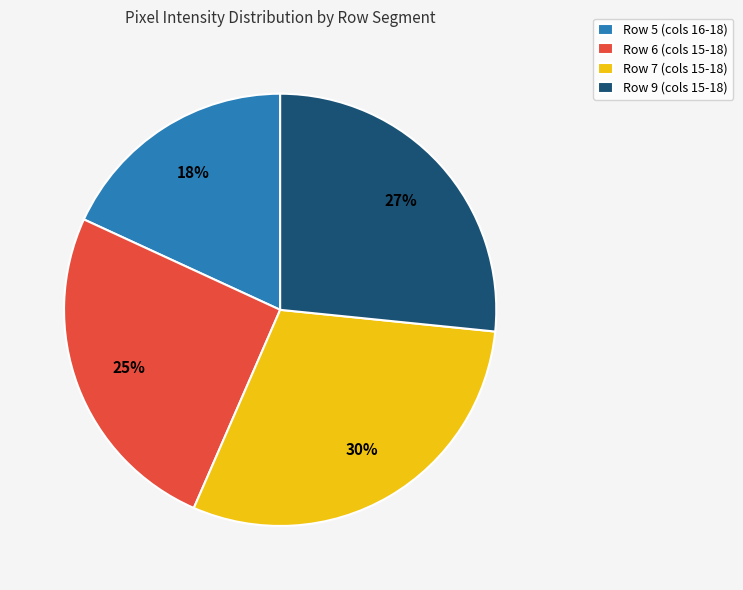

What is the largest slice in the pie chart?

Row 7 (cols 15-18)